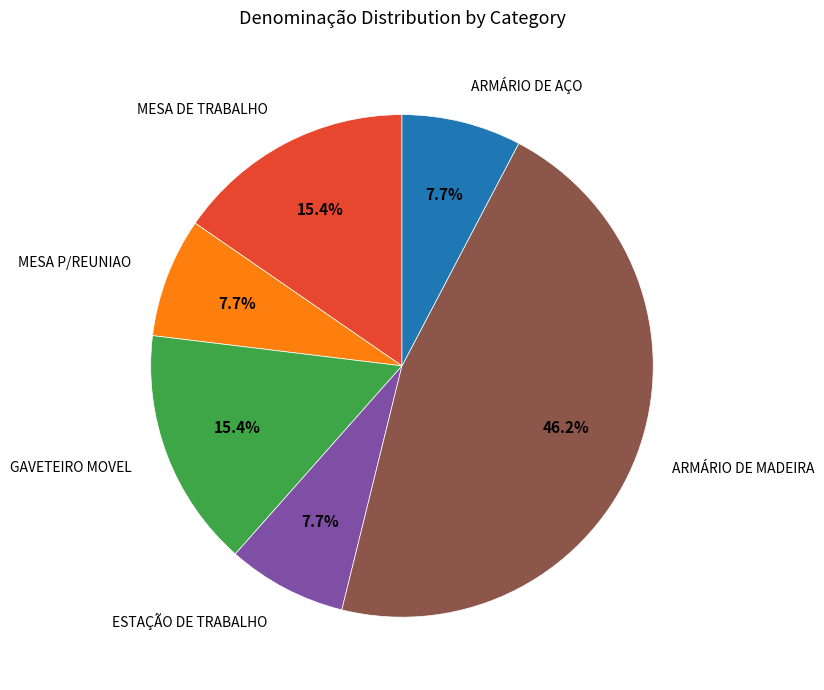

Is ESTAÇÃO DE TRABALHO the majority of the pie?

No